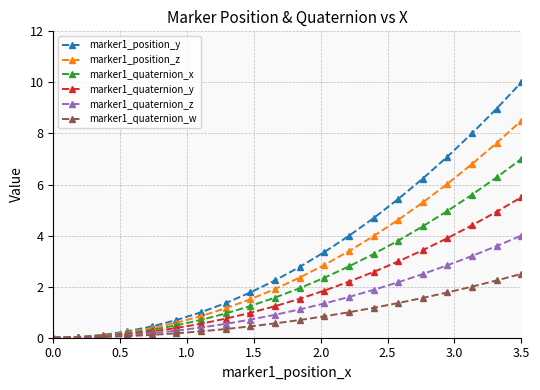

What is the difference between the second highest and minimum values in the marker1_quaternion_z series?

3.6